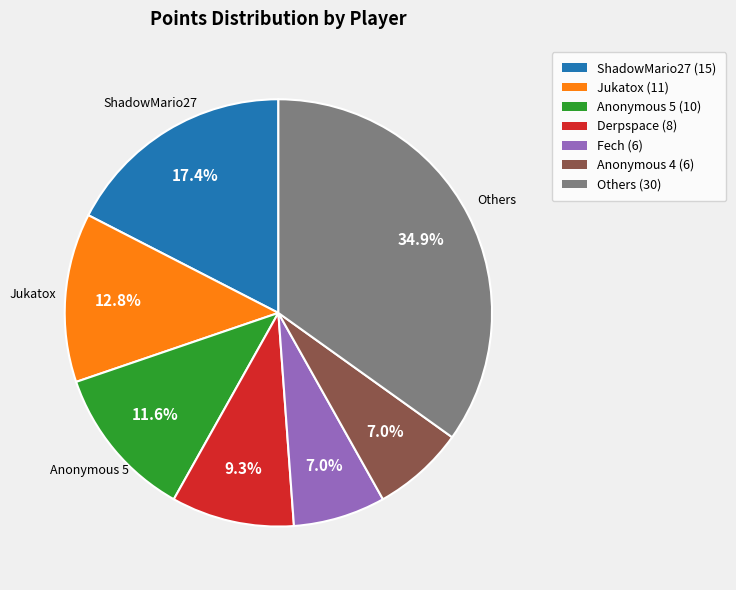

Does any single category account for the majority?

No